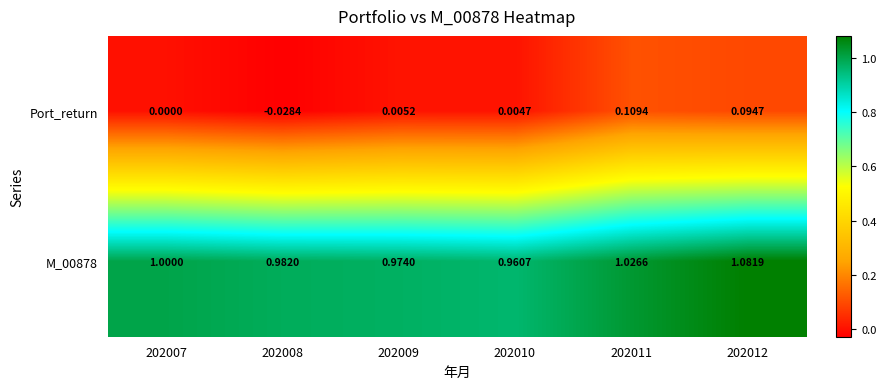

What is the total value across all series at 202012?

1.2